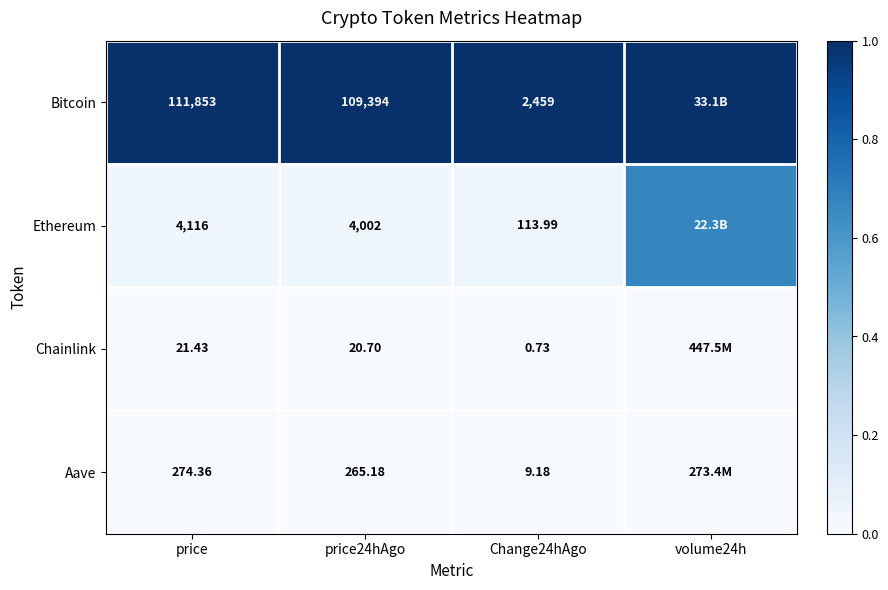

How many distinct data groups are displayed?

4